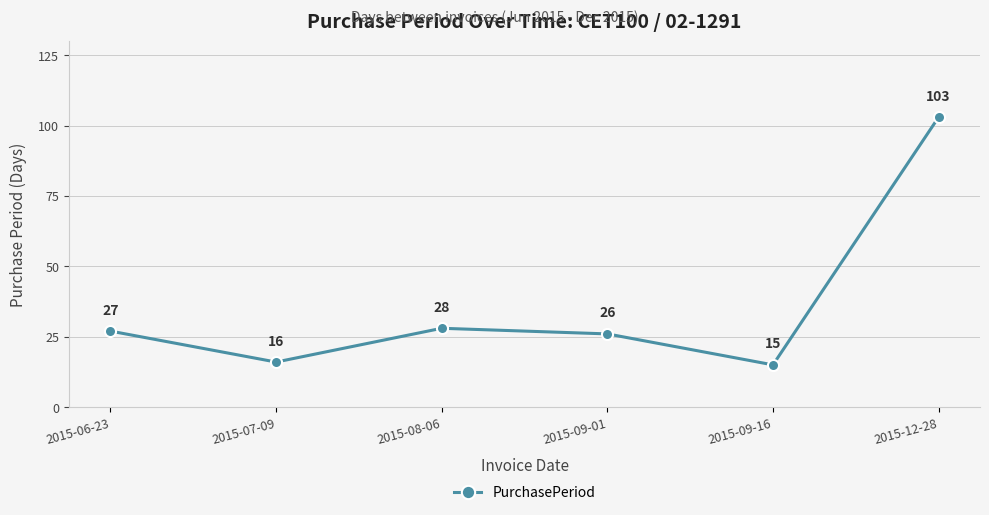

The value at 2015-07-09 is 5. True or false?

False